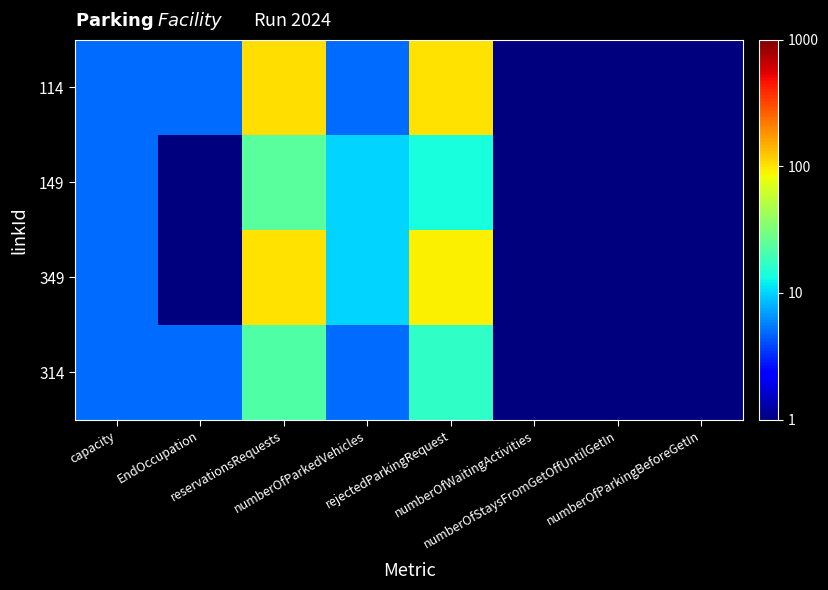

How many series are shown in this chart?

4